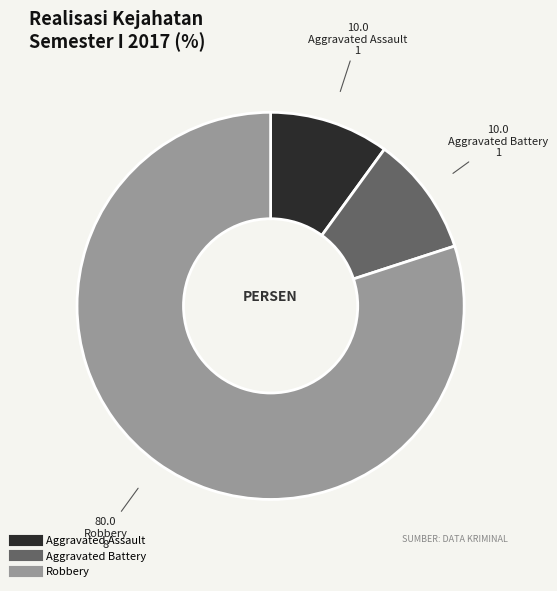

True or false: Robbery accounts for 70% of the total.

False